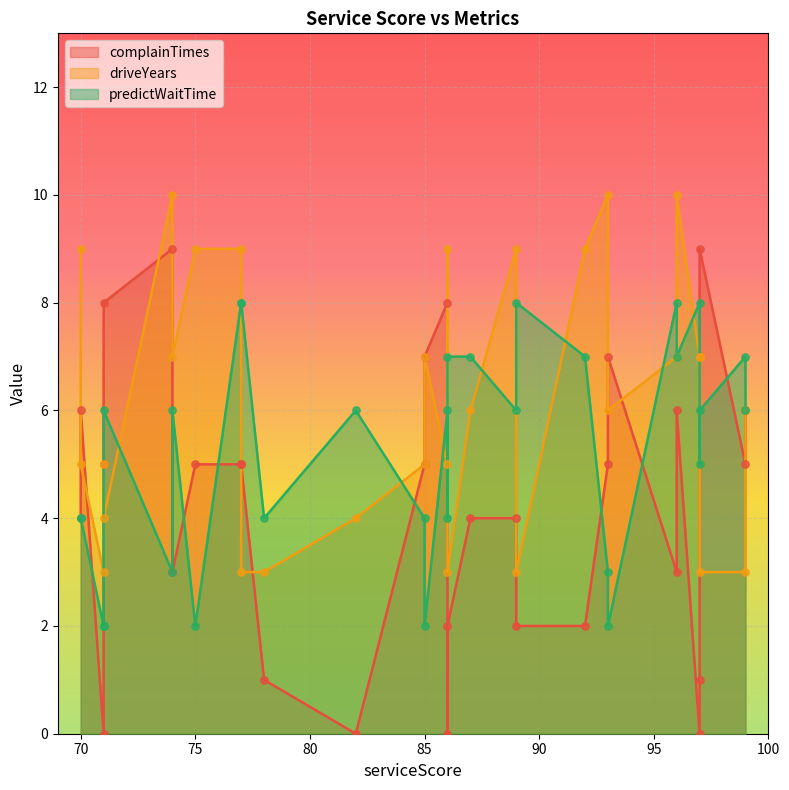

What are all the series names shown in the legend?

complainTimes, driveYears, predictWaitTime